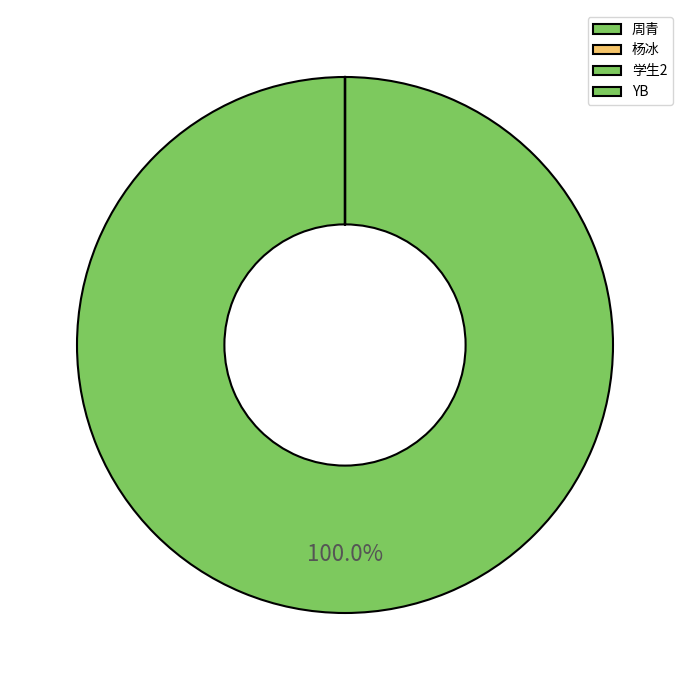

What is the smallest slice in the pie chart?

杨冰